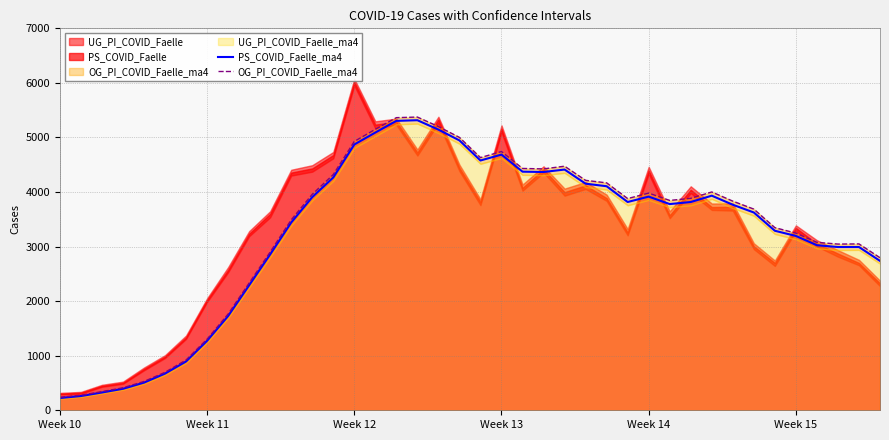

What is the value of the OG_PI_COVID_Faelle_ma4 point at the 28th from the left?

3880